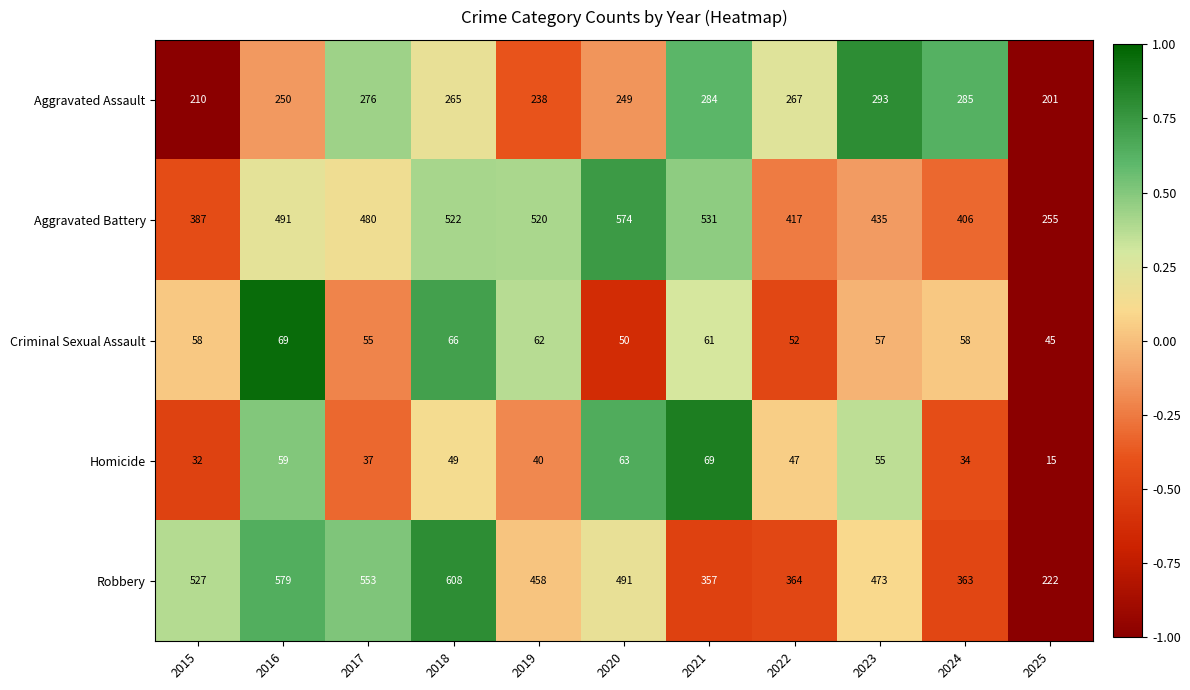

What is the sum of all Homicide values?

500